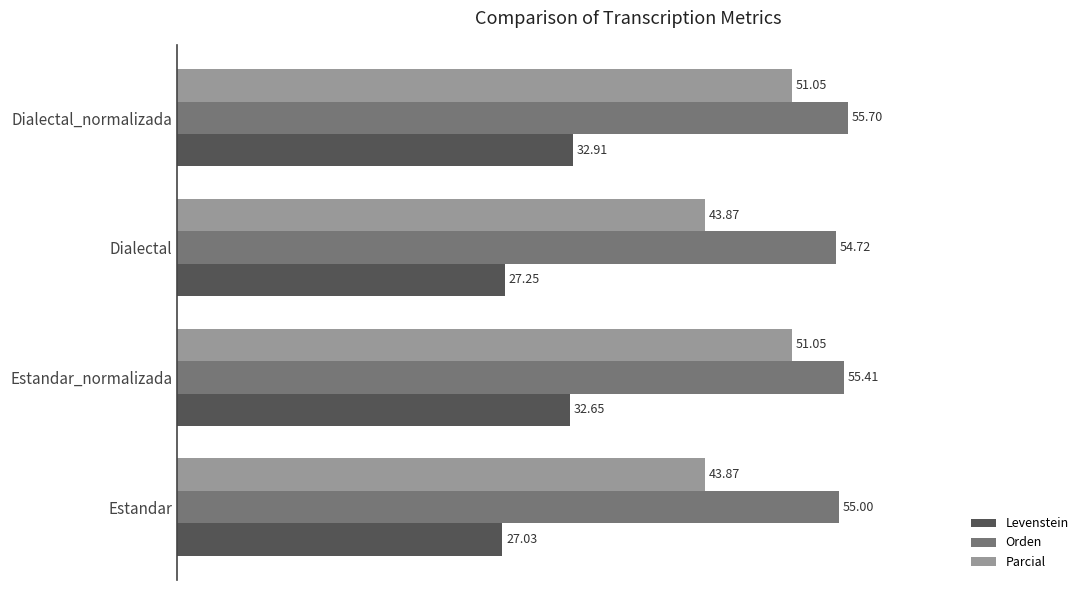

What is the sum of all Orden values?

220.8